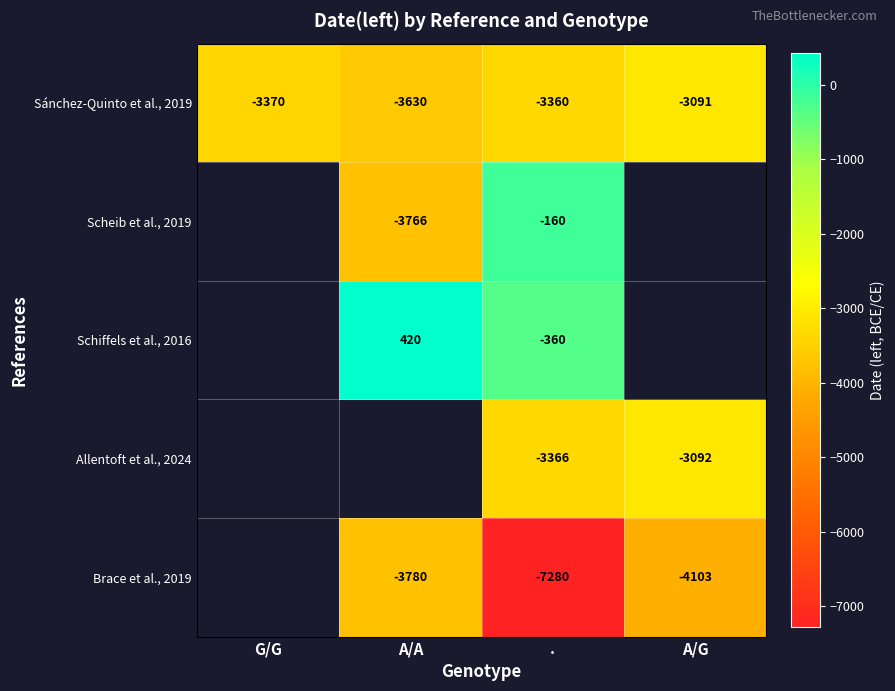

What is the difference between the maximum and minimum values in the Sánchez-Quinto et al., 2019 series?

539